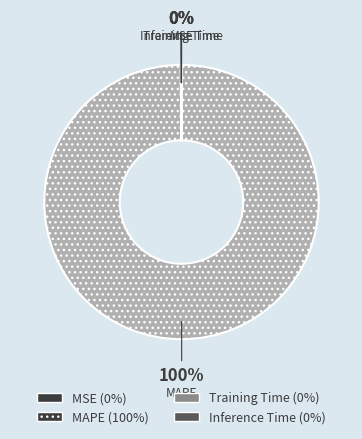

To the nearest percent, what is the average slice percentage?

25%